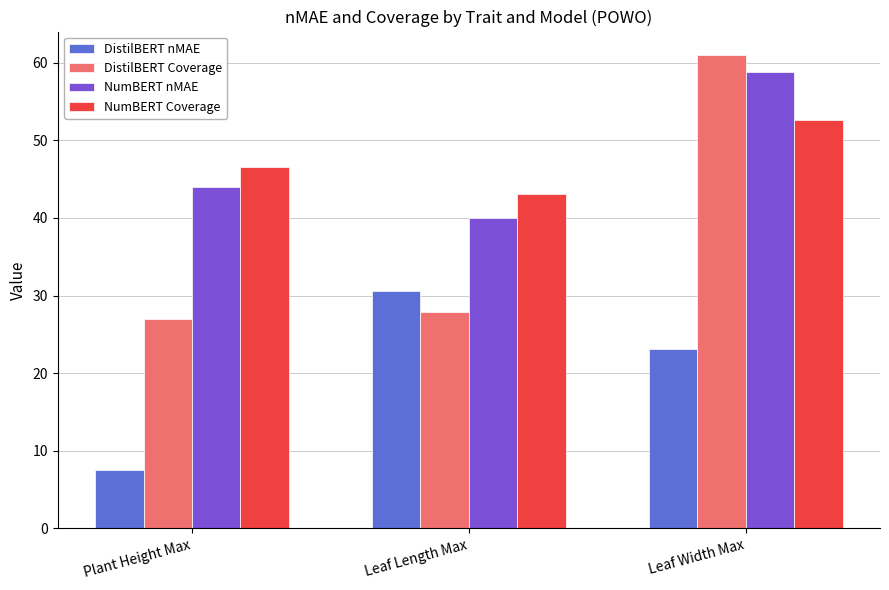

What is the difference between the DistilBERT Coverage values at Leaf Length Max and Plant Height Max?

0.9